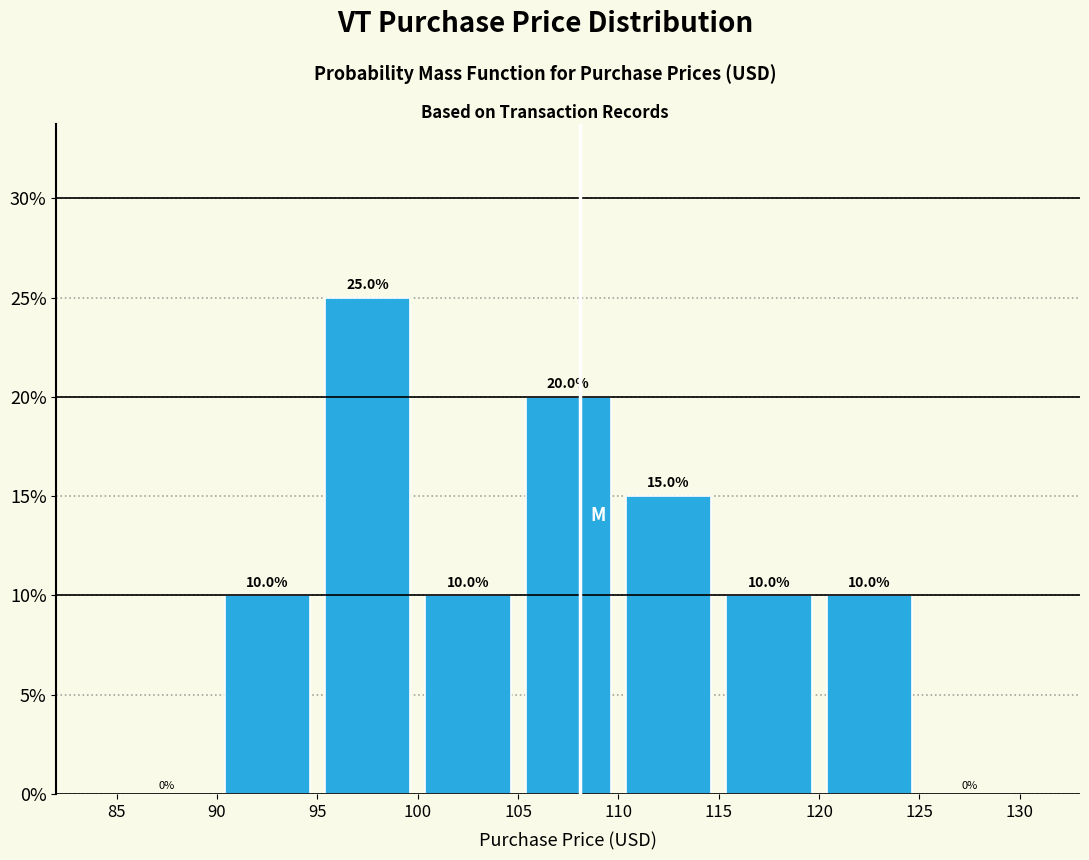

Reading left to right, transcribe this chart: for each bar, give the range it covers on the x-axis and its height.

85 to 90: 0.0
90 to 95: 10.0
95 to 100: 25.0
100 to 105: 10.0
105 to 110: 20.0
110 to 115: 15.0
115 to 120: 10.0
120 to 125: 10.0
125 to 130: 0.0